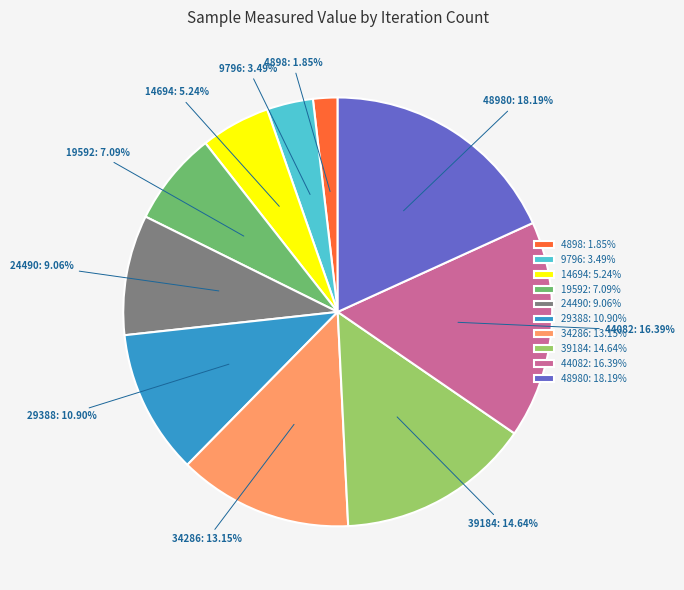

Is the sum of 44082: 16.39% and 48980: 18.19% greater than half?

No